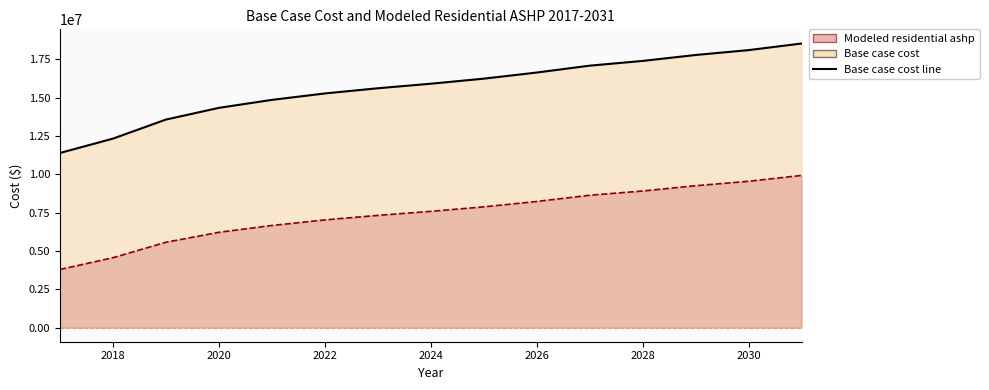

Rank the series by their average value, from highest to lowest.

Base case cost, Modeled residential ashp